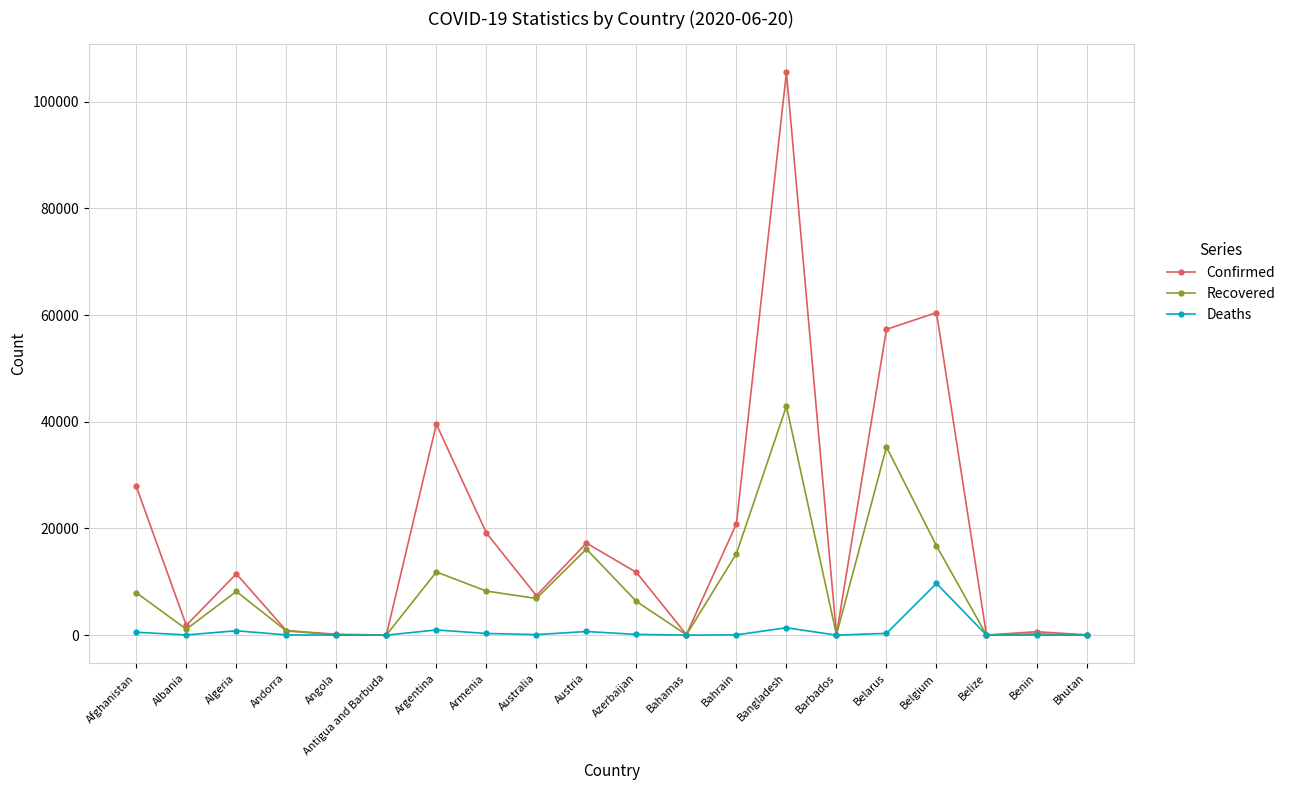

At how many categories does at least one series exceed 85309?

1